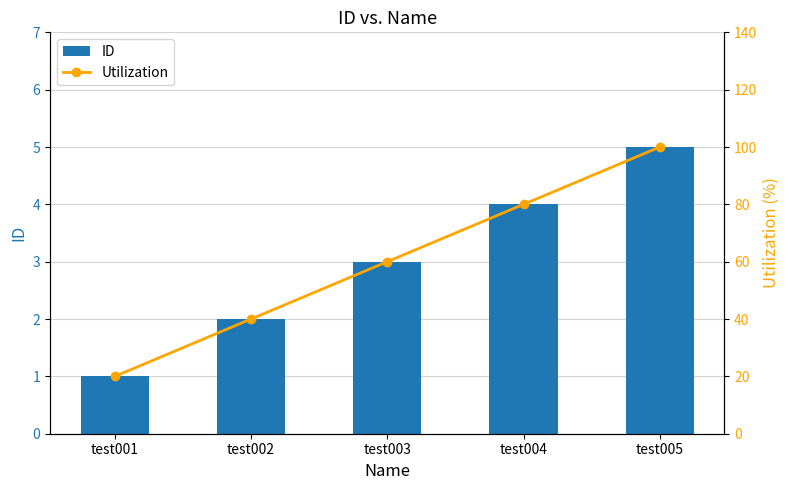

Reading right to left, extract all data points from this chart.

ID: 5	4	3	2	1
Utilization: 100	80	60	40	20